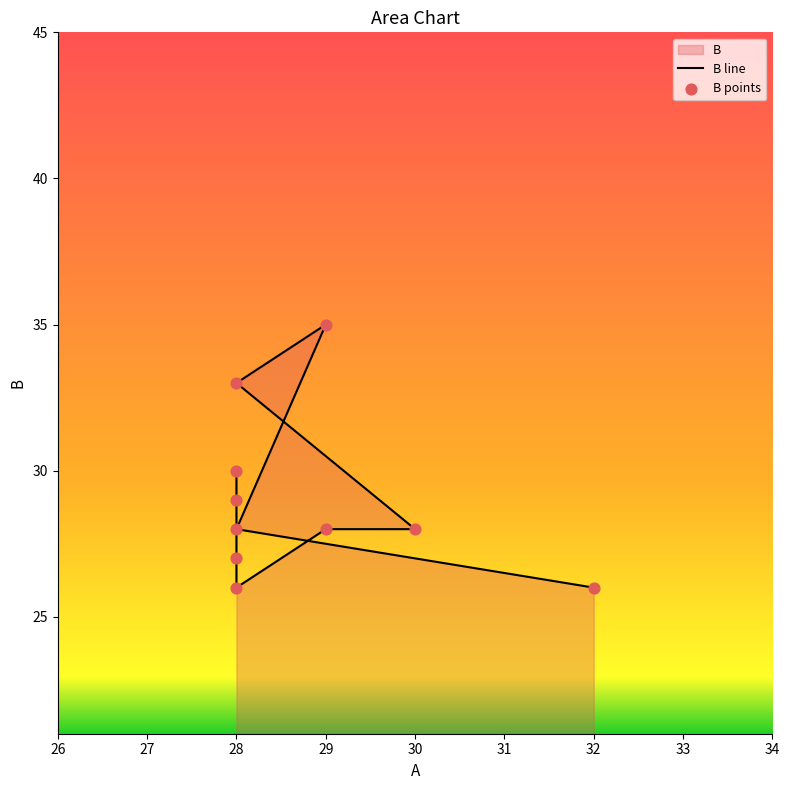

What is the change in value from 30 to 28?

-1